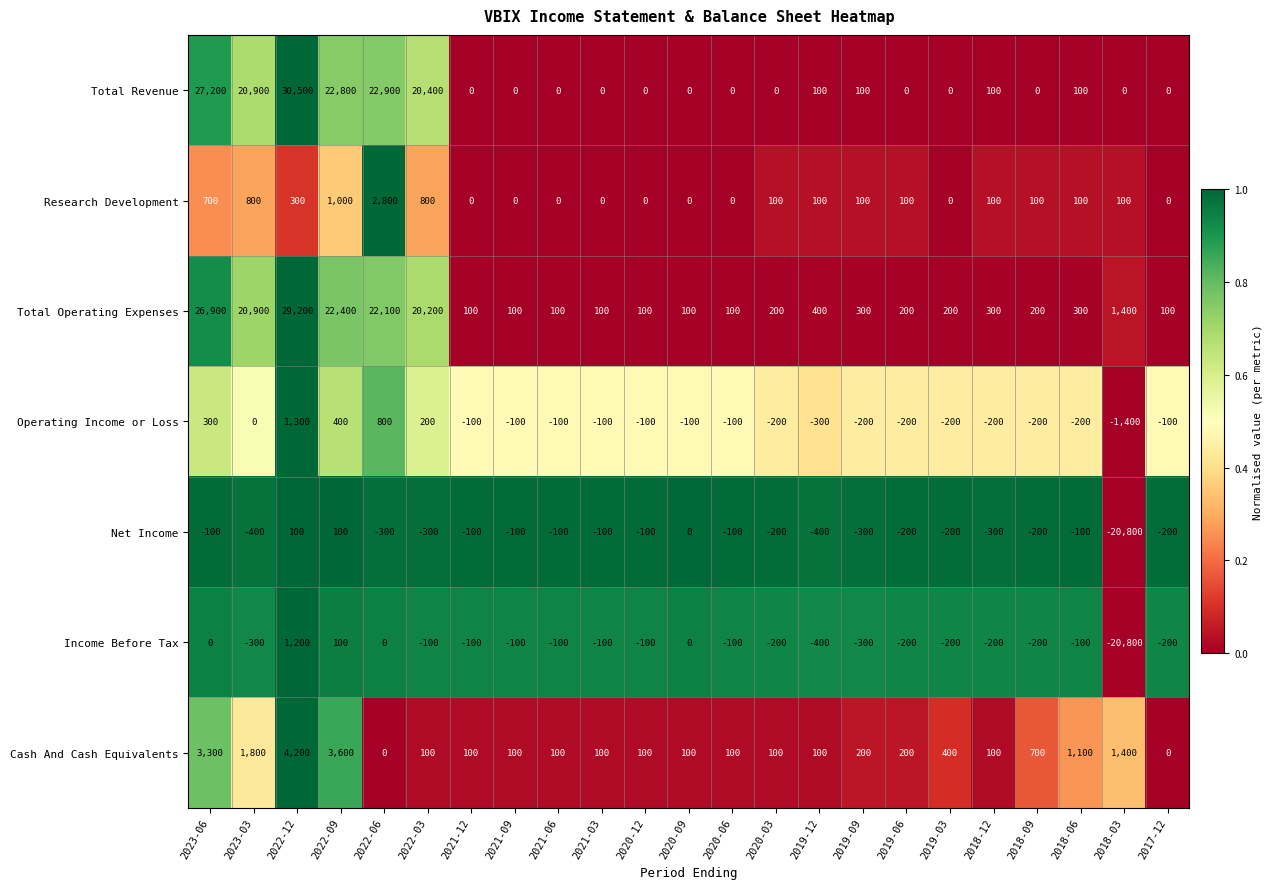

At how many categories does at least one series exceed 5574?

6